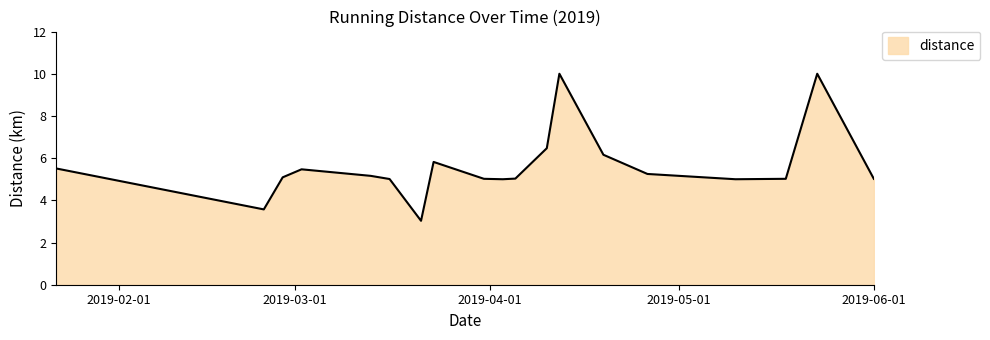

What is the minimum value shown in the chart?

3.0